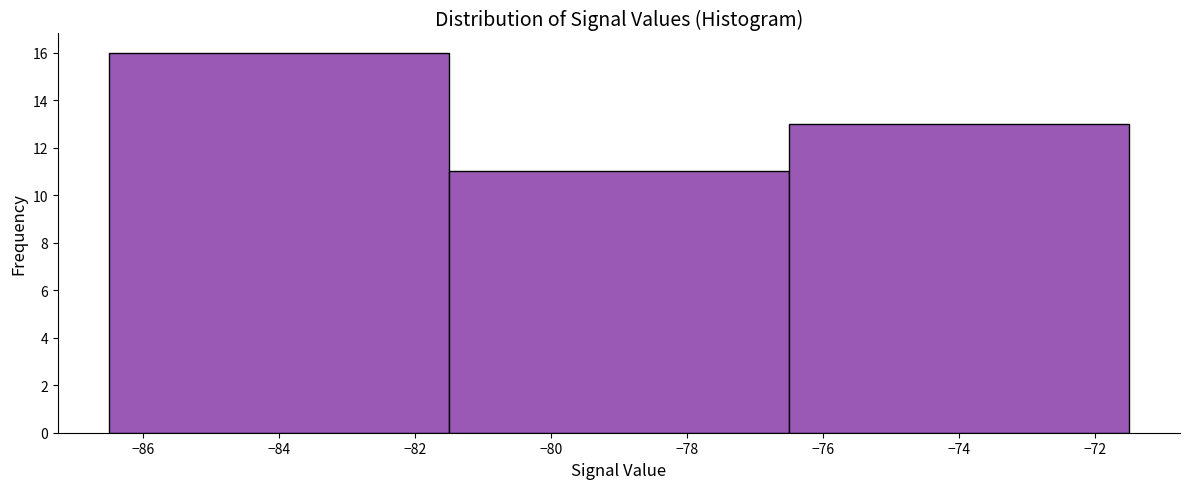

Over which range of the x-axis is the bar tallest?

-86.5 to -81.5